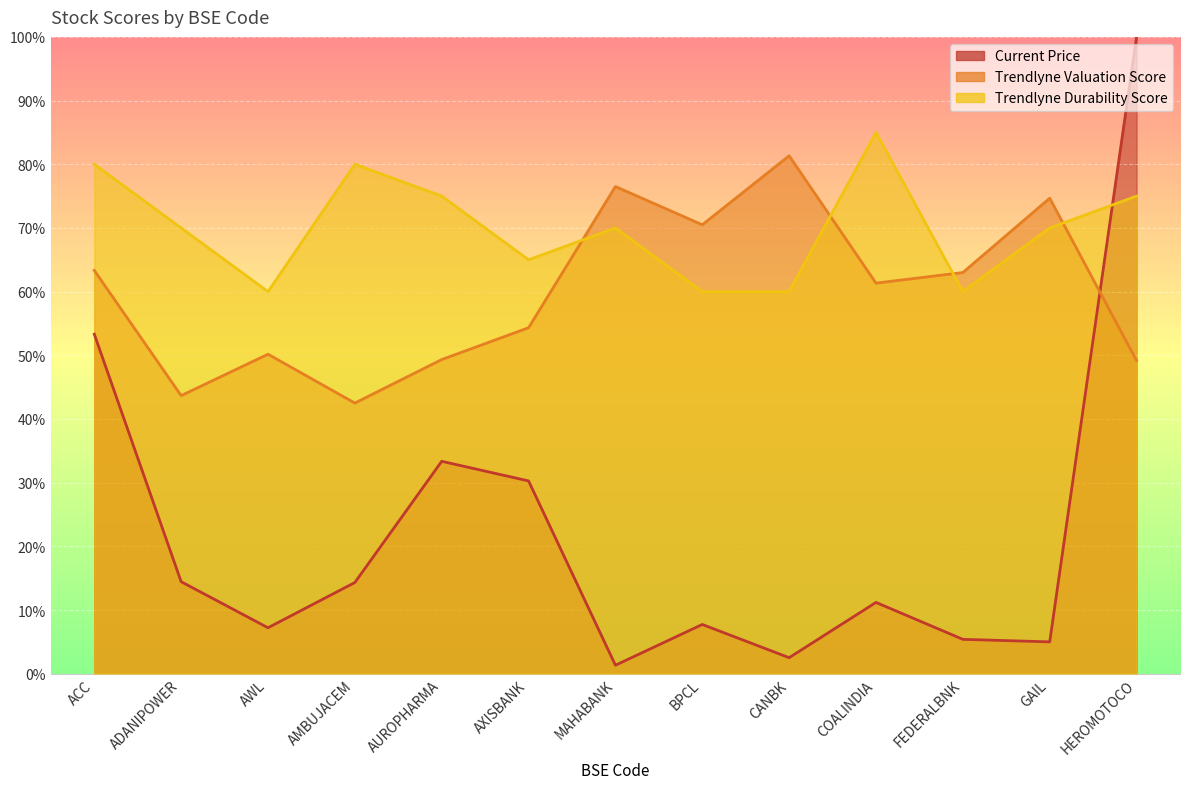

Reading left to right, what are all the values shown in this chart?

Current Price: ACC=53.3	ADANIPOWER=14.4	AWL=7.2	AMBUJACEM=14.3	AUROPHARMA=33.4	AXISBANK=30.3	MAHABANK=1.3	BPCL=7.7	CANBK=2.5	COALINDIA=11.2	FEDERALBNK=5.4	GAIL=5.0	HEROMOTOCO=100.0
Trendlyne Valuation Score: ACC=63.3	ADANIPOWER=43.7	AWL=50.2	AMBUJACEM=42.5	AUROPHARMA=49.3	AXISBANK=54.3	MAHABANK=76.5	BPCL=70.5	CANBK=81.3	COALINDIA=61.3	FEDERALBNK=63.0	GAIL=74.7	HEROMOTOCO=49.2
Trendlyne Durability Score: ACC=80.0	ADANIPOWER=70.0	AWL=60.0	AMBUJACEM=80.0	AUROPHARMA=75.0	AXISBANK=65.0	MAHABANK=70.0	BPCL=60.0	CANBK=60.0	COALINDIA=85.0	FEDERALBNK=60.0	GAIL=70.0	HEROMOTOCO=75.0